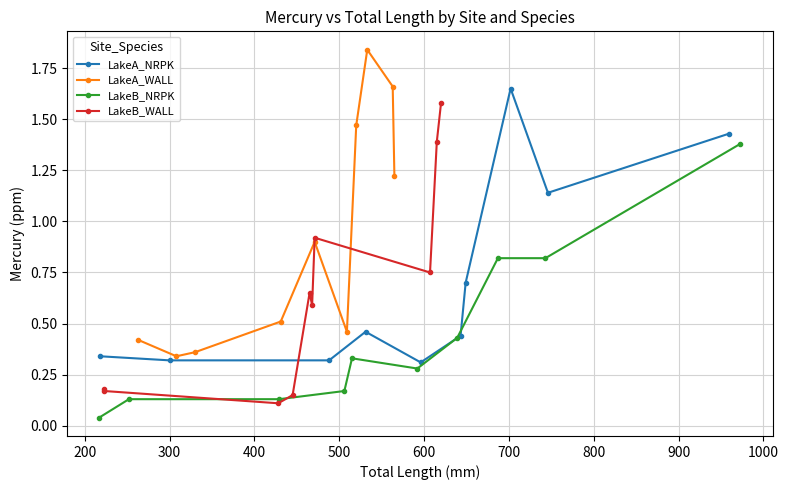

Reading left to right, what are all the values shown in this chart?

LakeA_NRPK: 0.3	0.3	0.3	0.5	0.3	0.4	0.7	1.6	1.1	1.4
LakeA_WALL: 0.4	0.3	0.4	0.5	0.9	0.5	1.5	1.8	1.7	1.2
LakeB_NRPK: 0.0	0.1	0.1	0.2	0.3	0.3	0.4	0.8	0.8	1.4
LakeB_WALL: 0.2	0.2	0.1	0.1	0.7	0.6	0.9	0.8	1.4	1.6